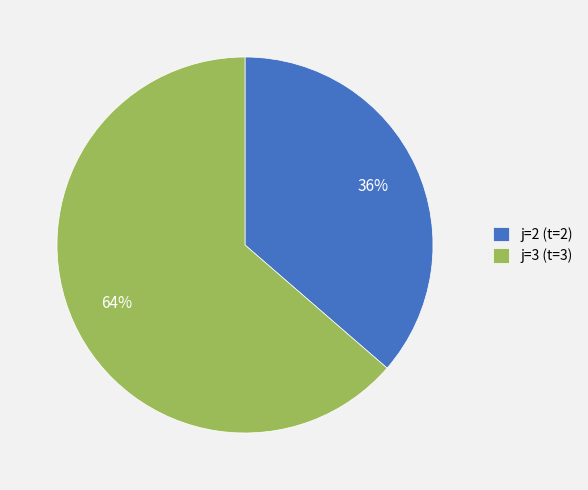

Between j=3 (t=3) and j=2 (t=2), which is larger?

j=3 (t=3)